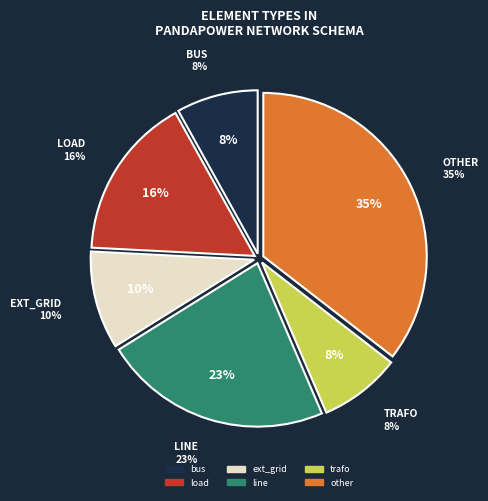

Which has a higher value, load or bus?

load